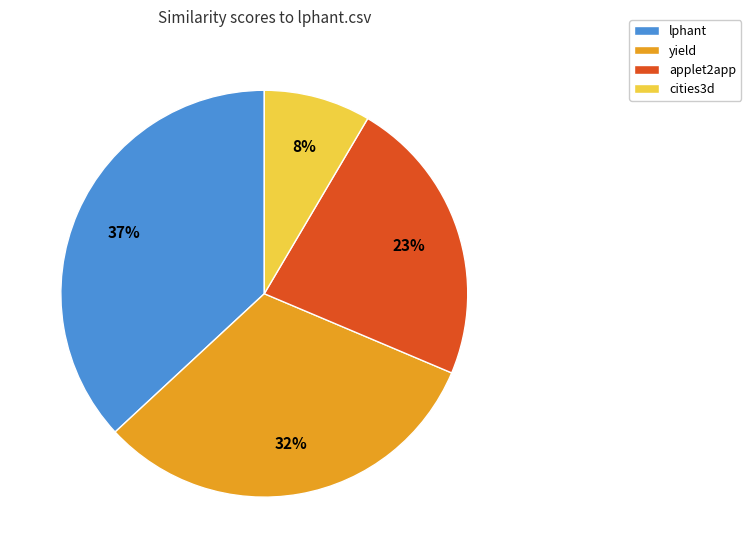

What is the ratio of the value at yield to the value at lphant?

0.9